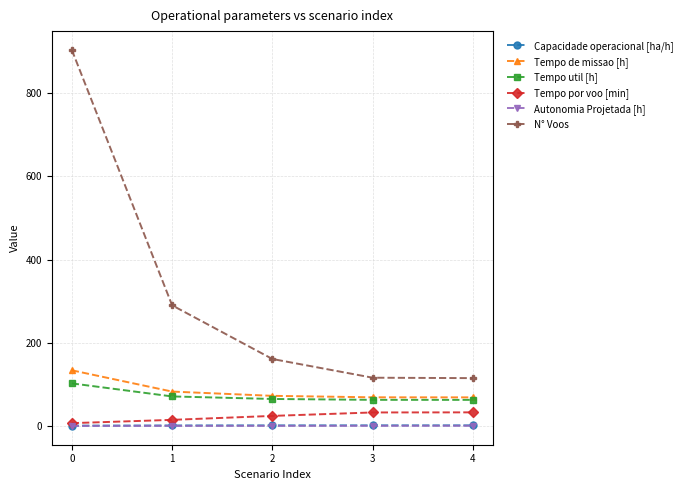

Is it true that Tempo de missao [h] equals 18.0 at 1?

False